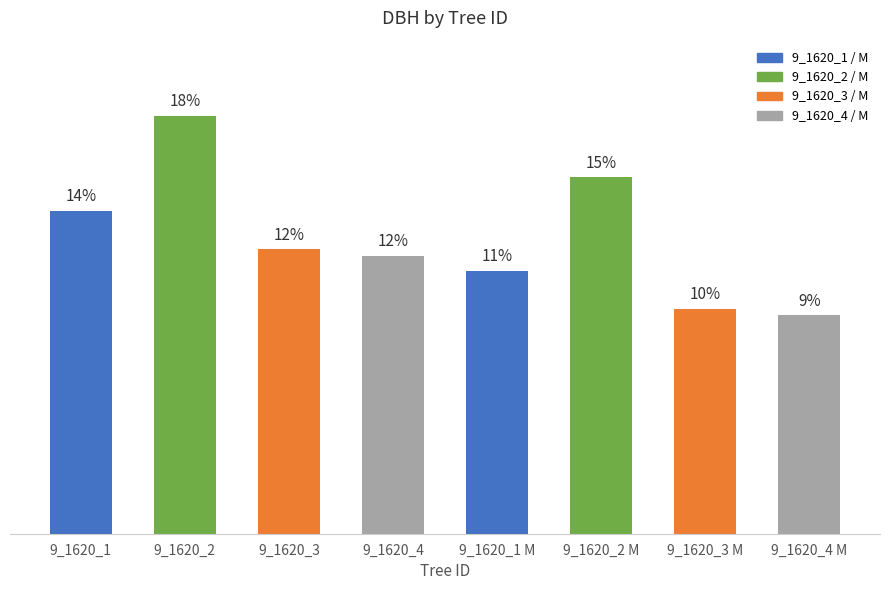

Rank the categories by value from lowest to highest.

9_1620_4 M, 9_1620_3 M, 9_1620_1 M, 9_1620_4, 9_1620_3, 9_1620_1, 9_1620_2 M, 9_1620_2